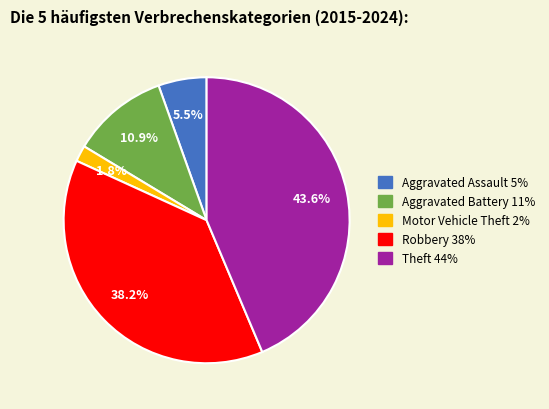

Does Aggravated Battery represent more than half of the total?

No